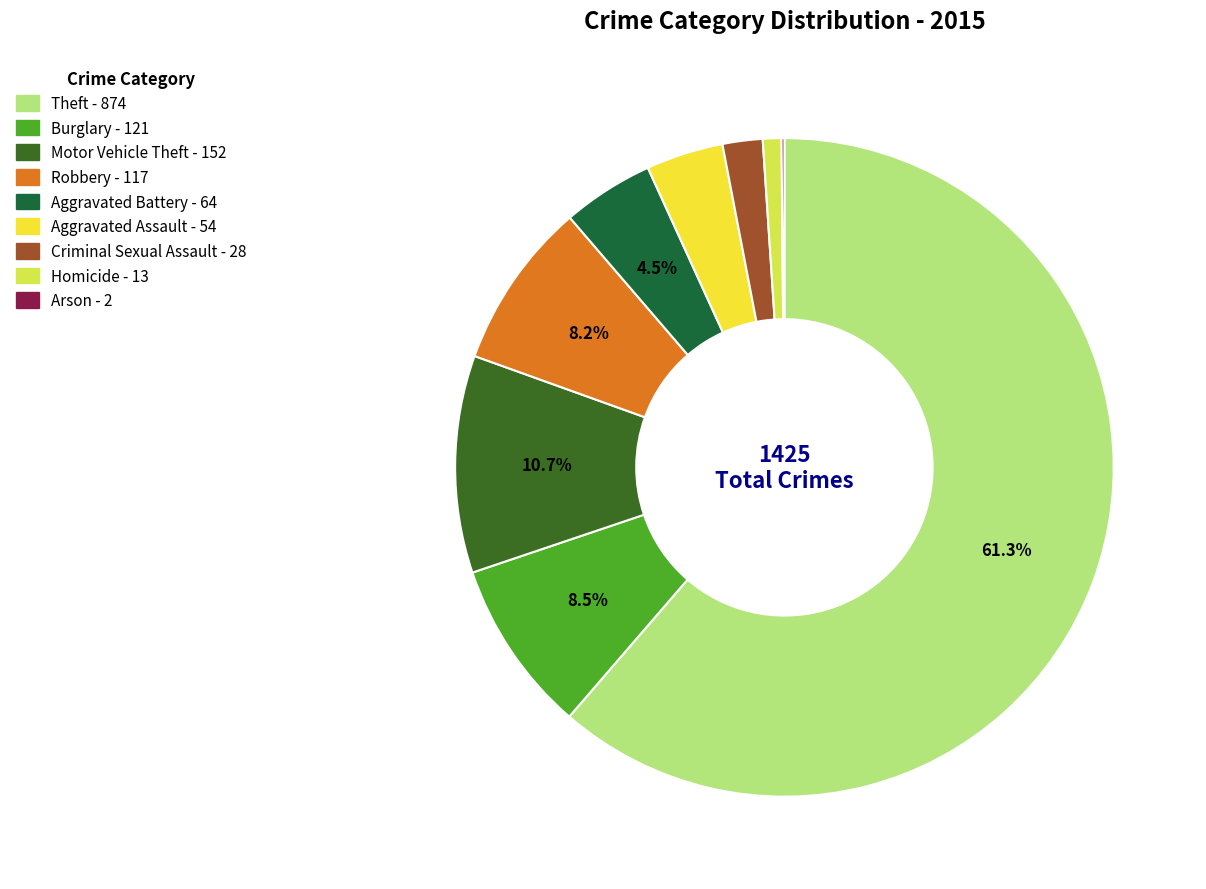

To the nearest percent, what is the combined percentage of Aggravated Assault and Motor Vehicle Theft?

14%